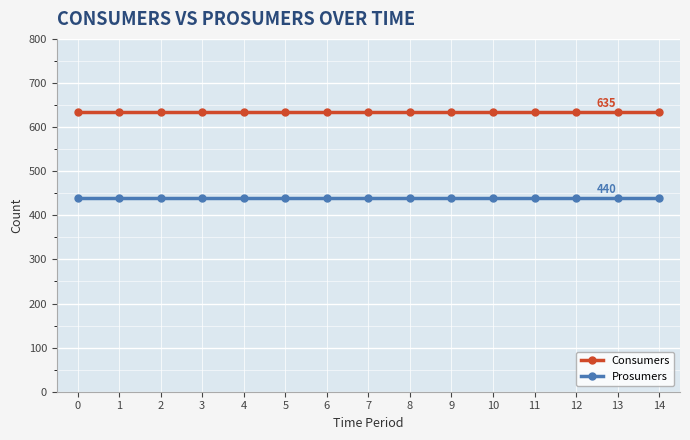

What is the greatest value displayed?

635